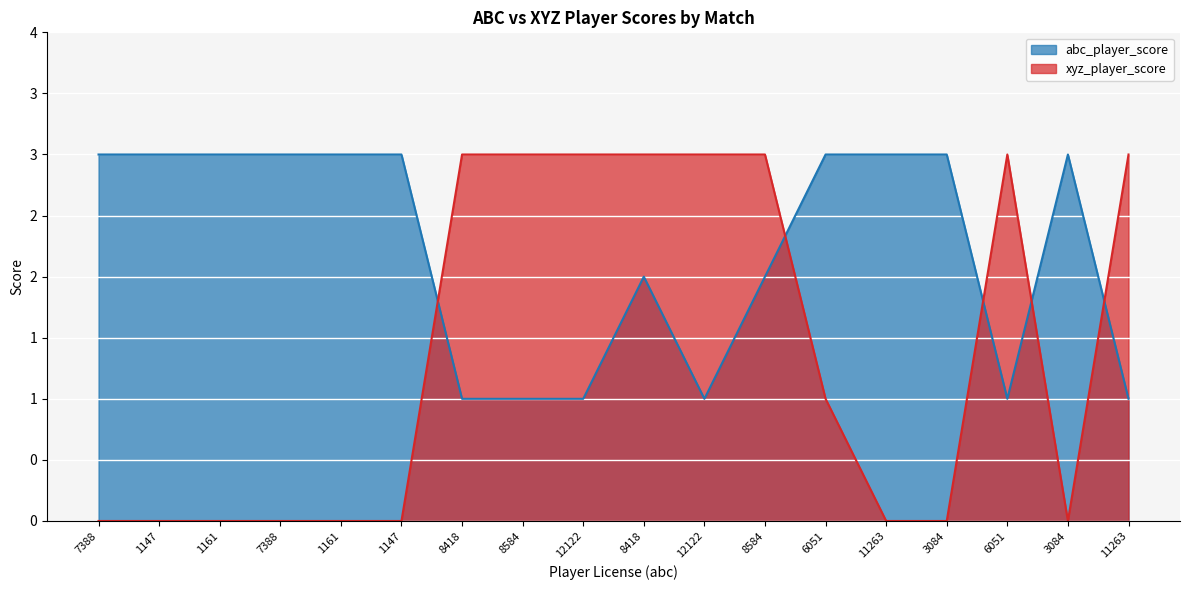

At which label is xyz_player_score closest to 1?

6051